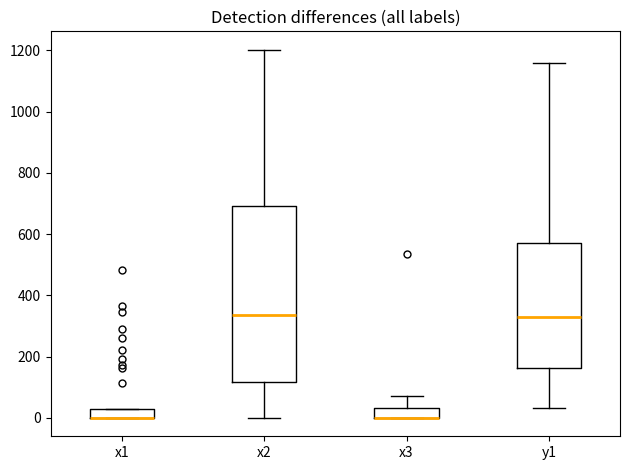

Comparing the boxes themselves (not the whiskers), which one is the tallest?

x2